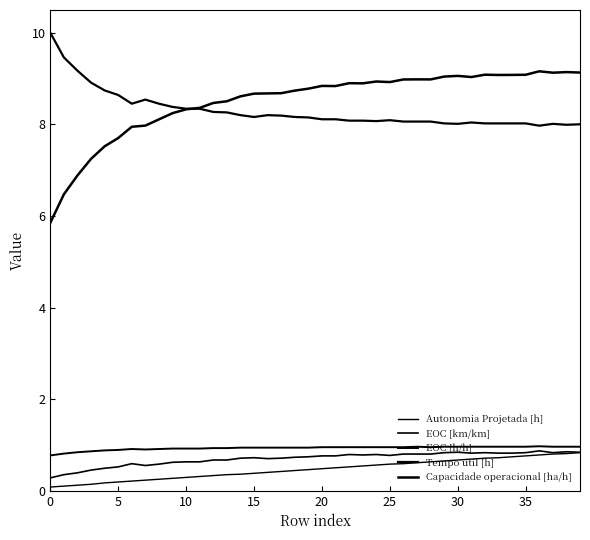

After their last crossing, which series has the higher values: Tempo util [h] or Capacidade operacional [ha/h]?

Capacidade operacional [ha/h]